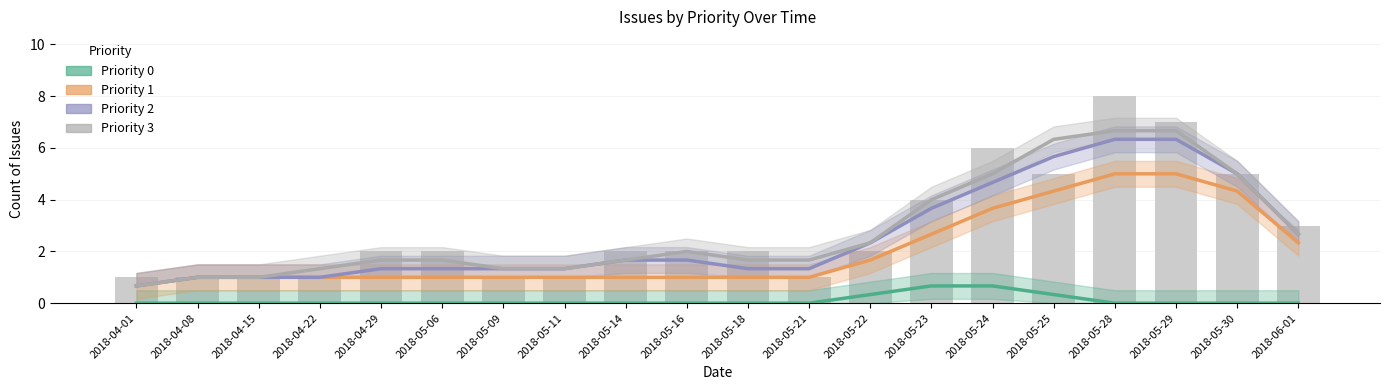

At which category does the chart reach its peak across all series?

2018-05-28